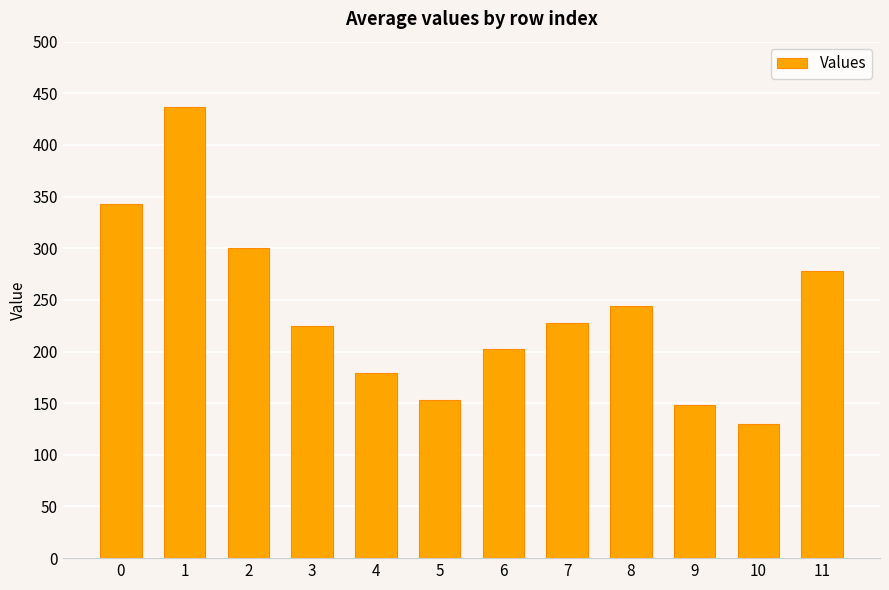

What is the change in value from 1 to 2?

-136.7